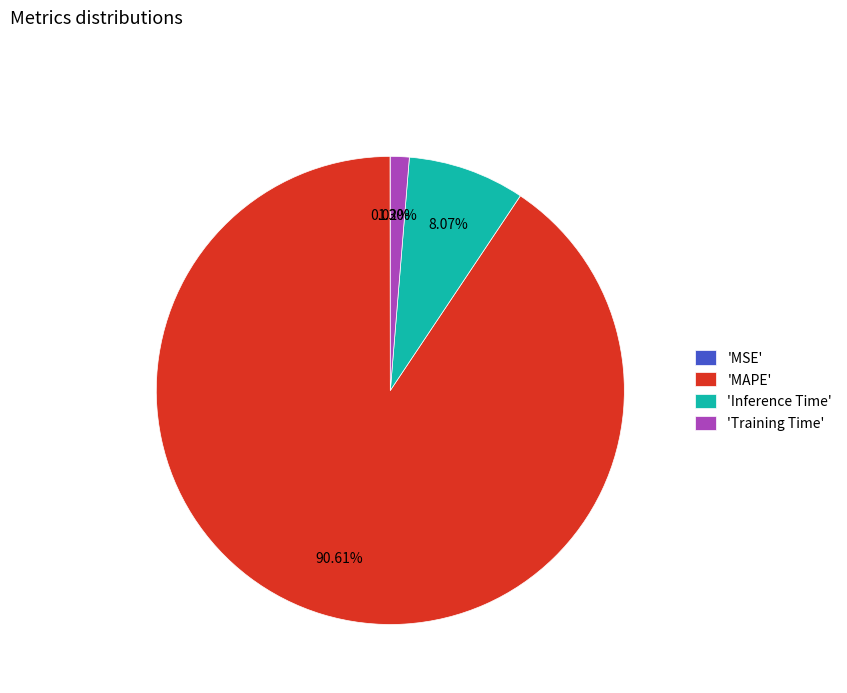

What is the largest slice in the pie chart?

'MAPE'